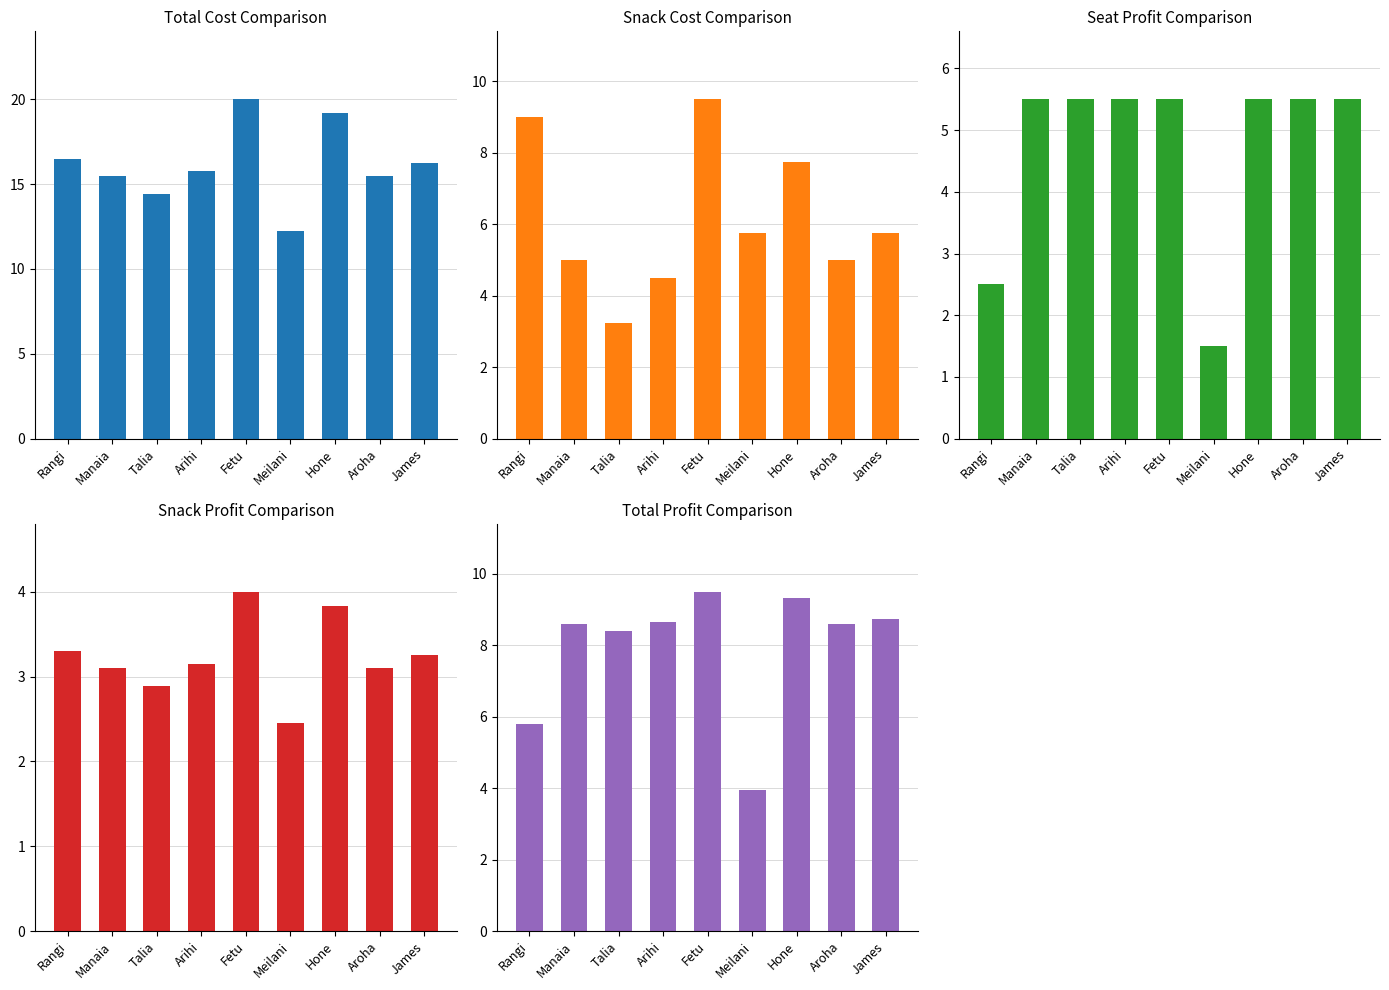

At which category does the chart reach its peak across all series?

Fetu